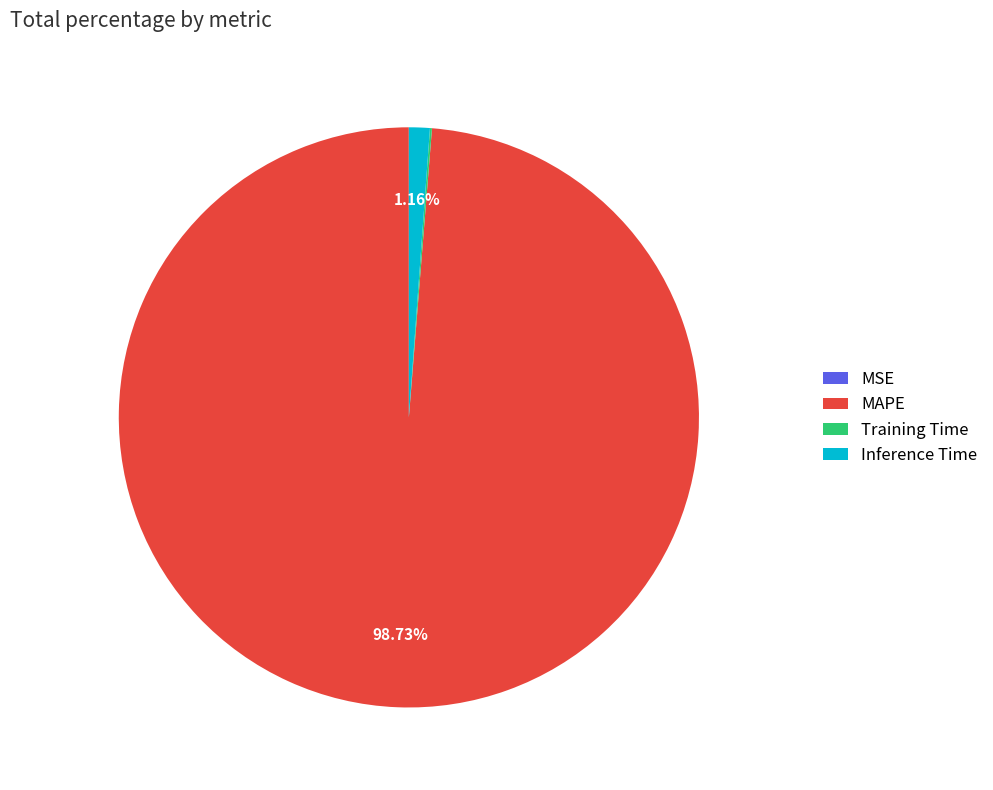

Which slice is the largest?

MAPE